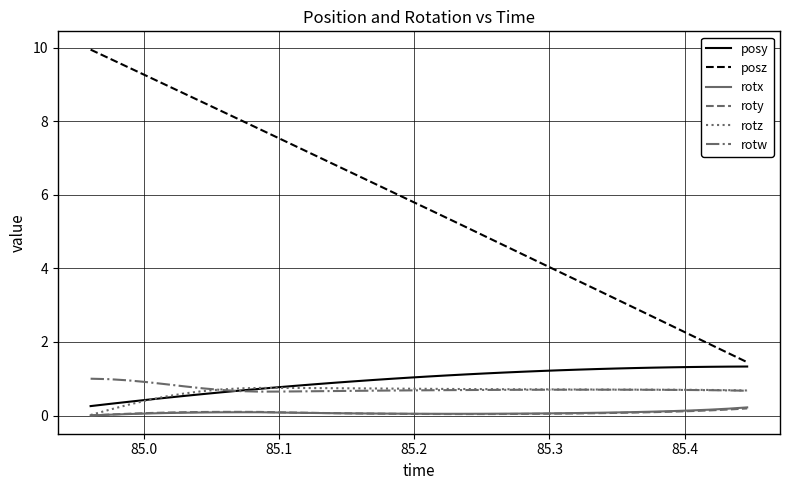

True or false: rotw has more than 0 points higher than both neighbors.

True